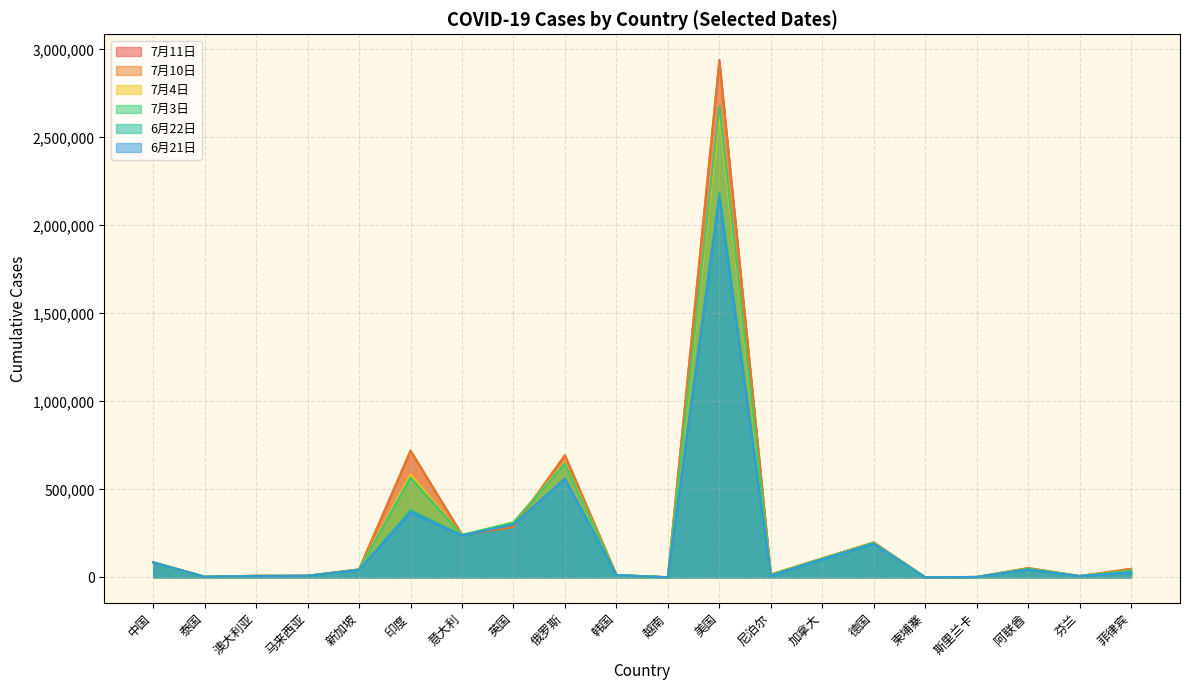

Between 马来西亚 and 越南, which series saw the biggest shift?

7月11日